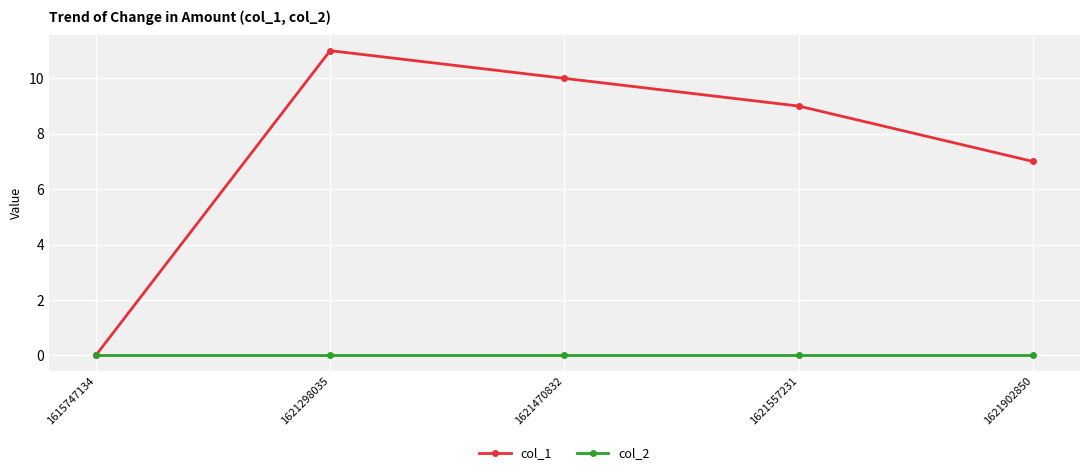

How many distinct data groups are displayed?

2